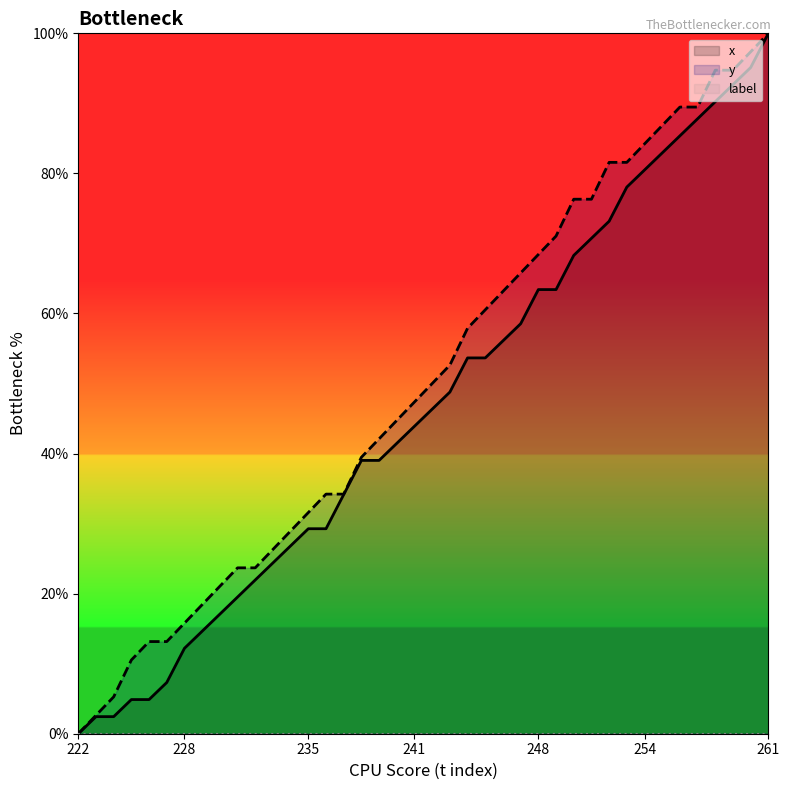

True or false: y has a value of 47.4 at 241.

True